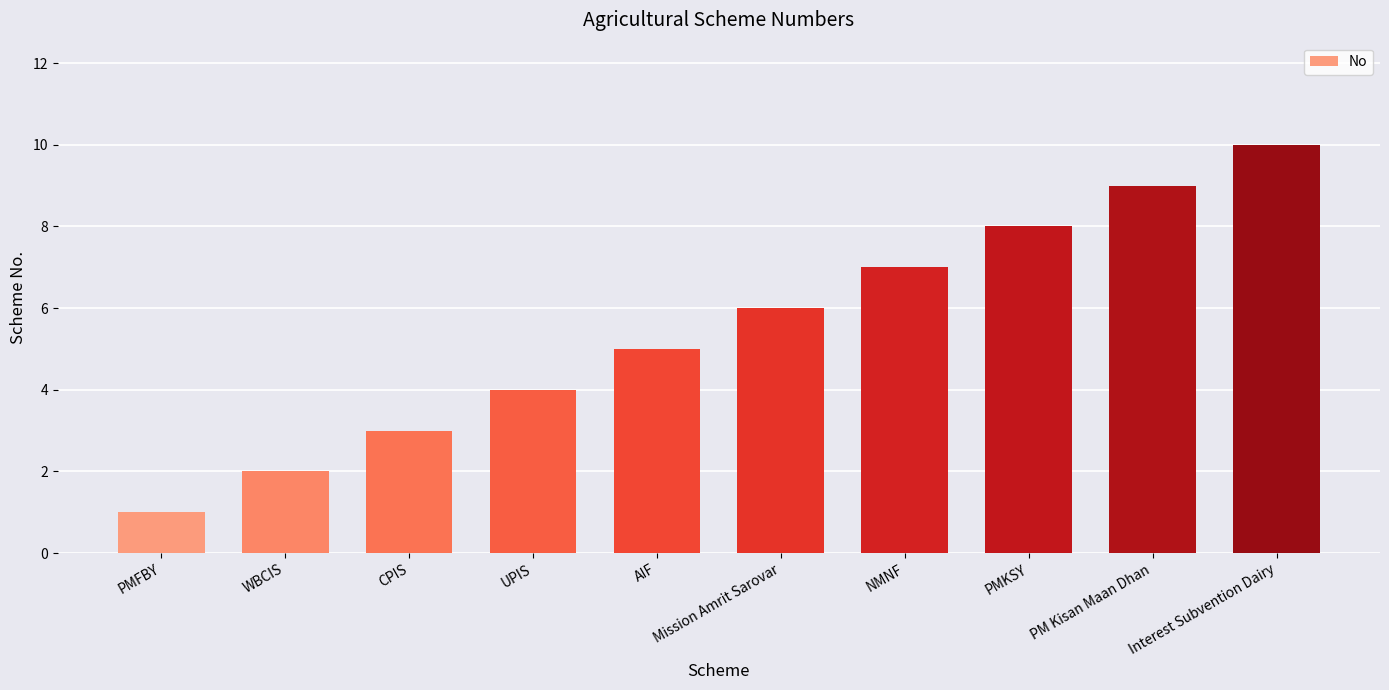

How many data points does each series have?

10